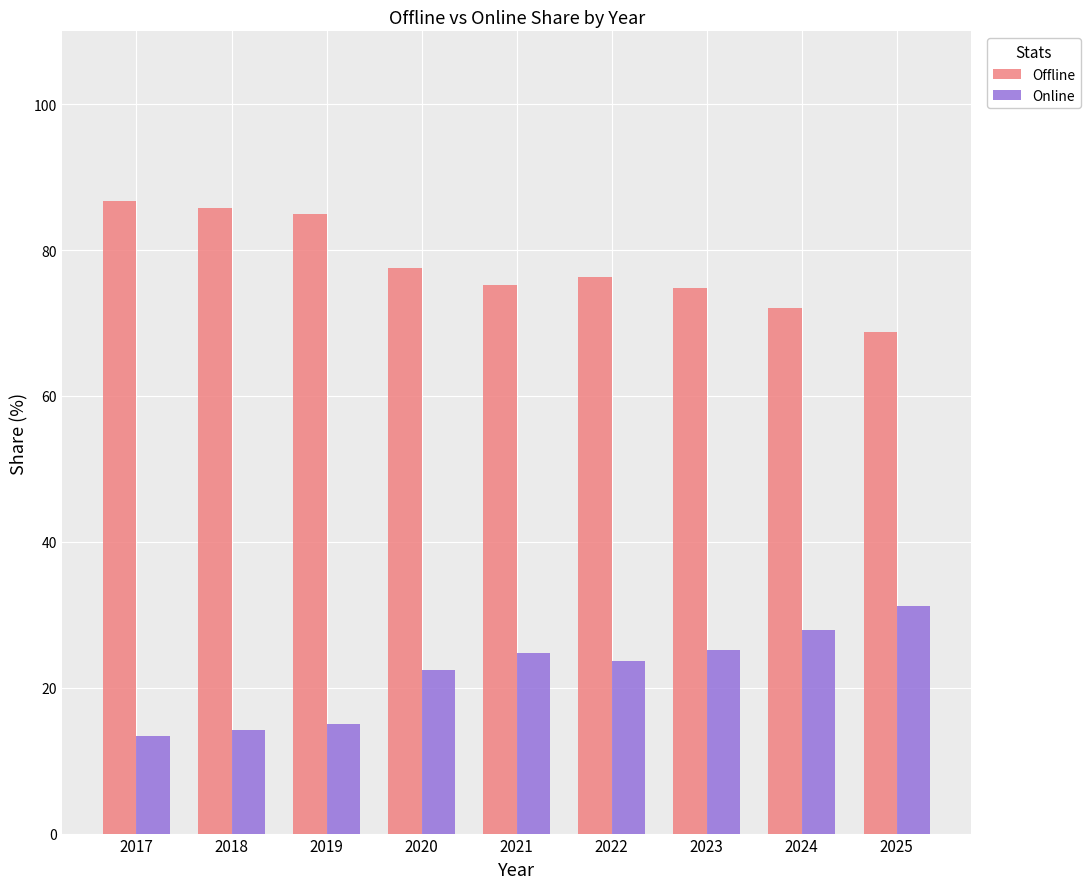

The Online series shows 22.5 at 2020. True or false?

True